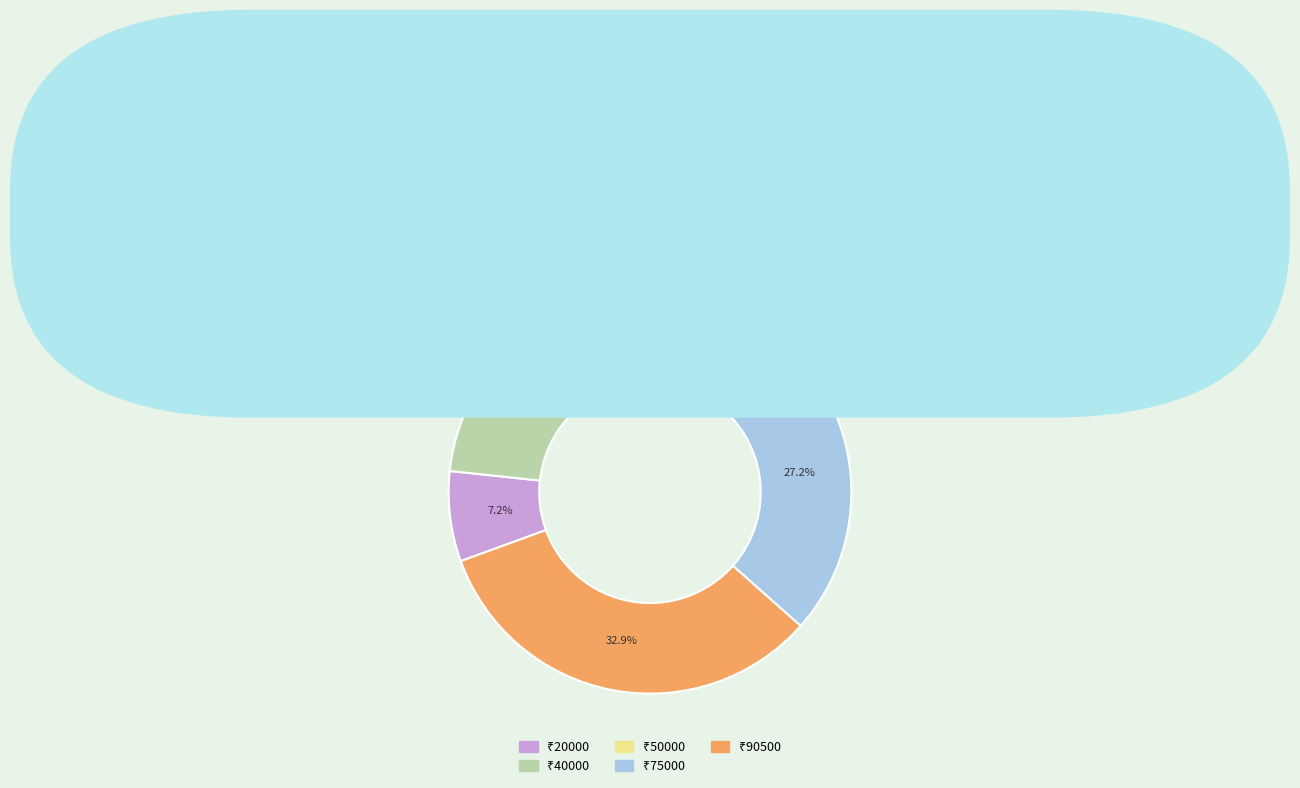

Does any single category account for the majority?

No